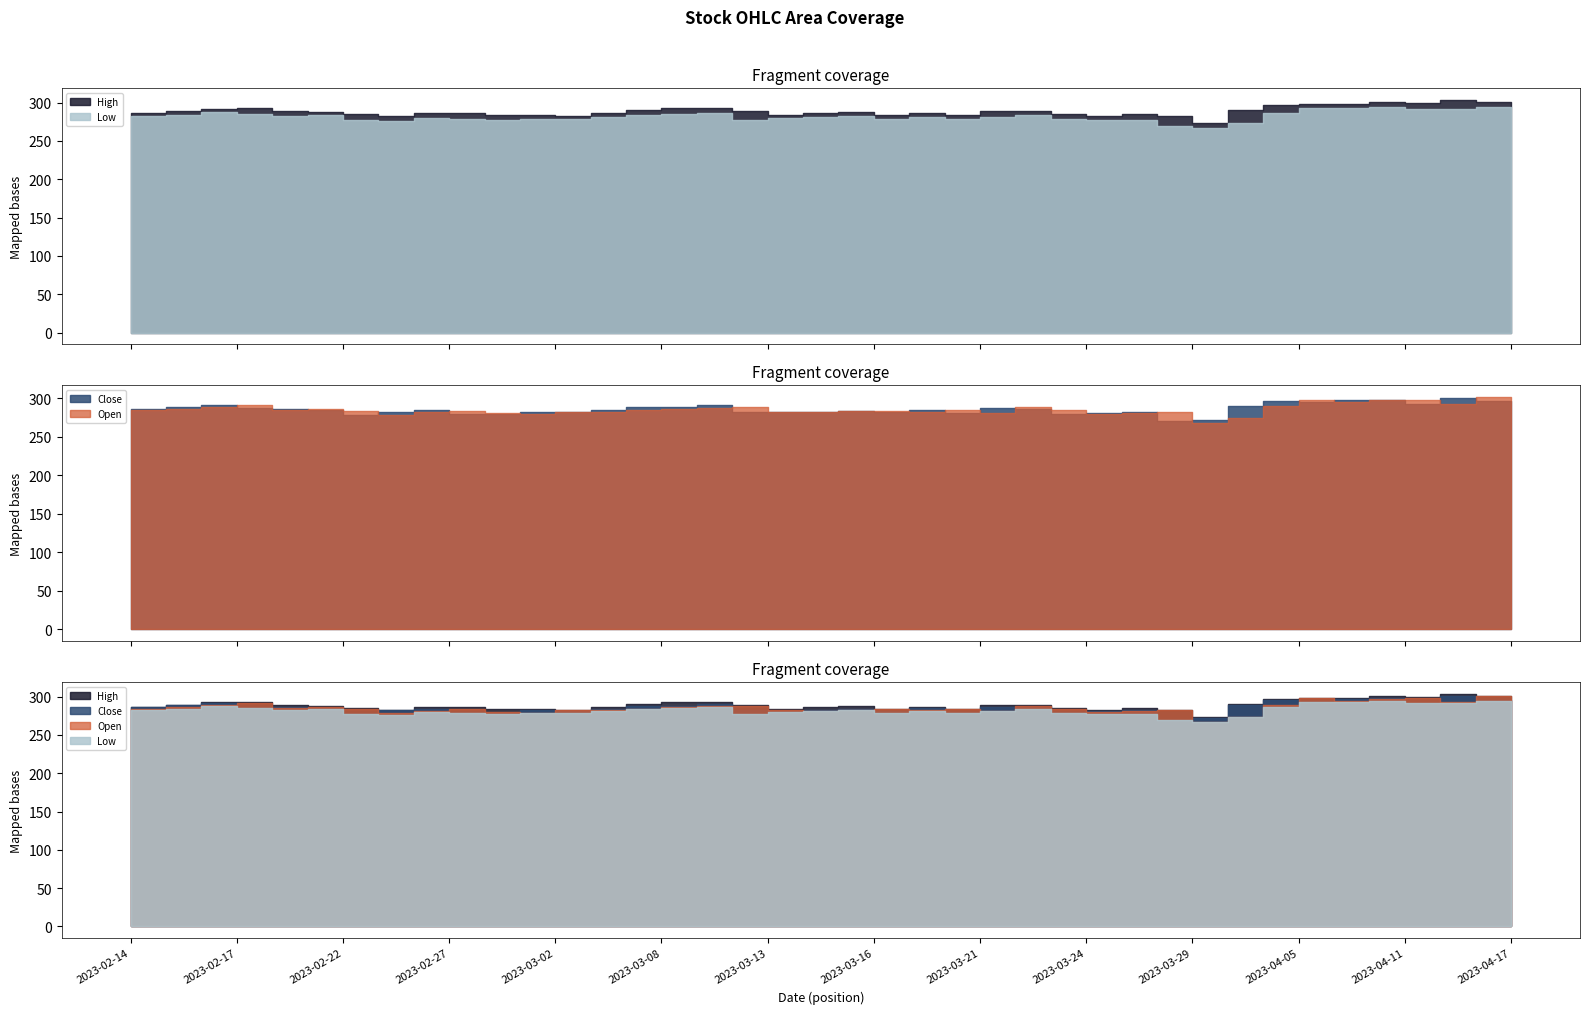

What is the value of the Low point at the 39th from the left?

294.6